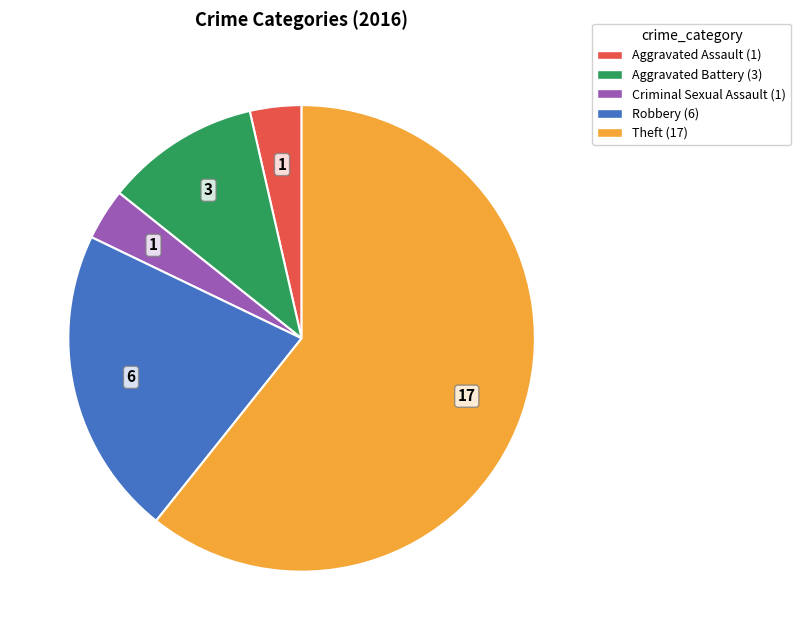

Which slice is the largest?

Theft